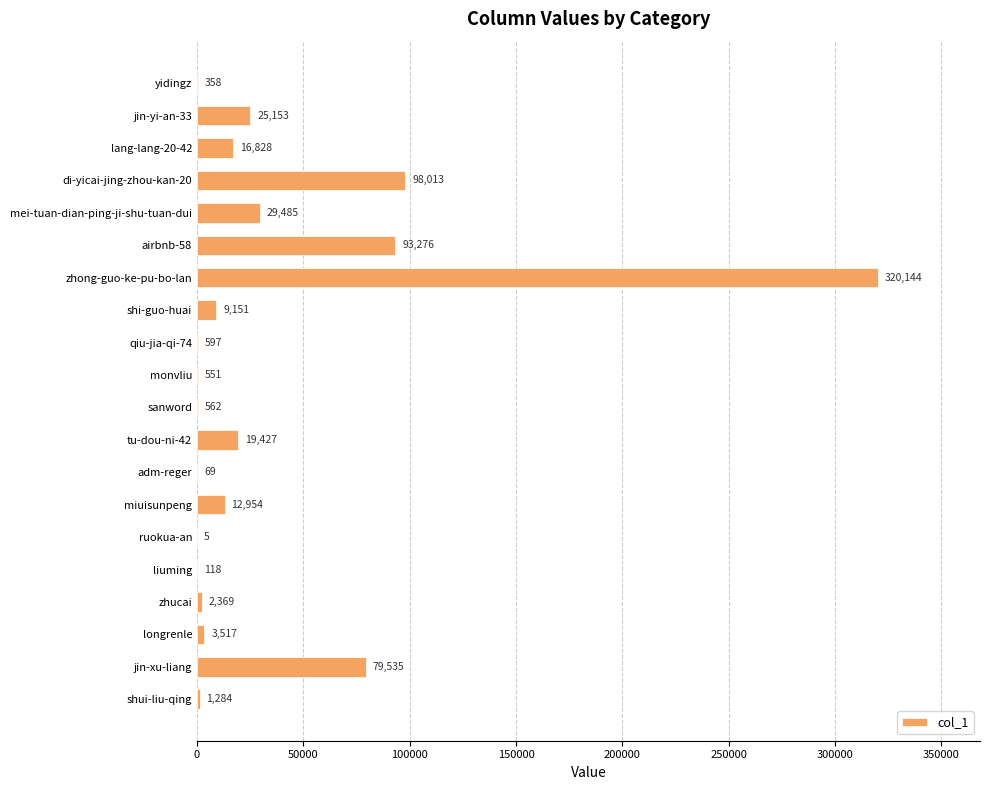

Is it true that the value at di-yicai-jing-zhou-kan-20 is 98013?

True